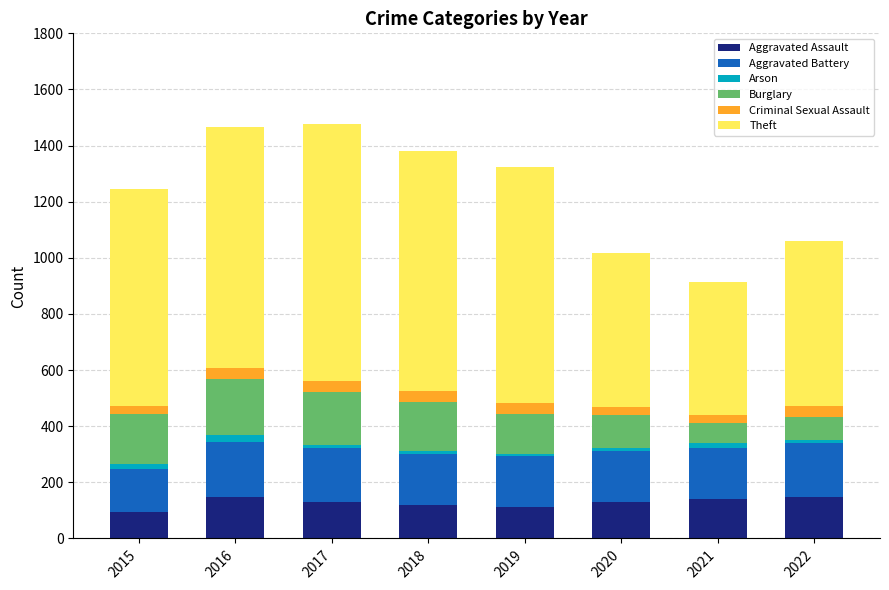

True or false: Aggravated Assault has a value of 131 at 2020.

True